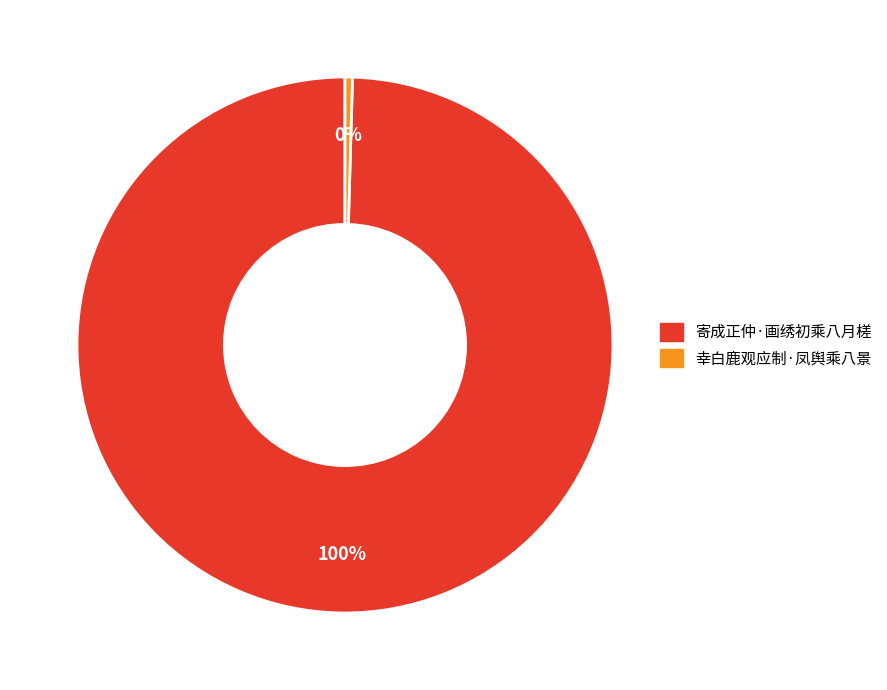

Which slice is the smallest?

幸白鹿观应制·凤舆乘八景